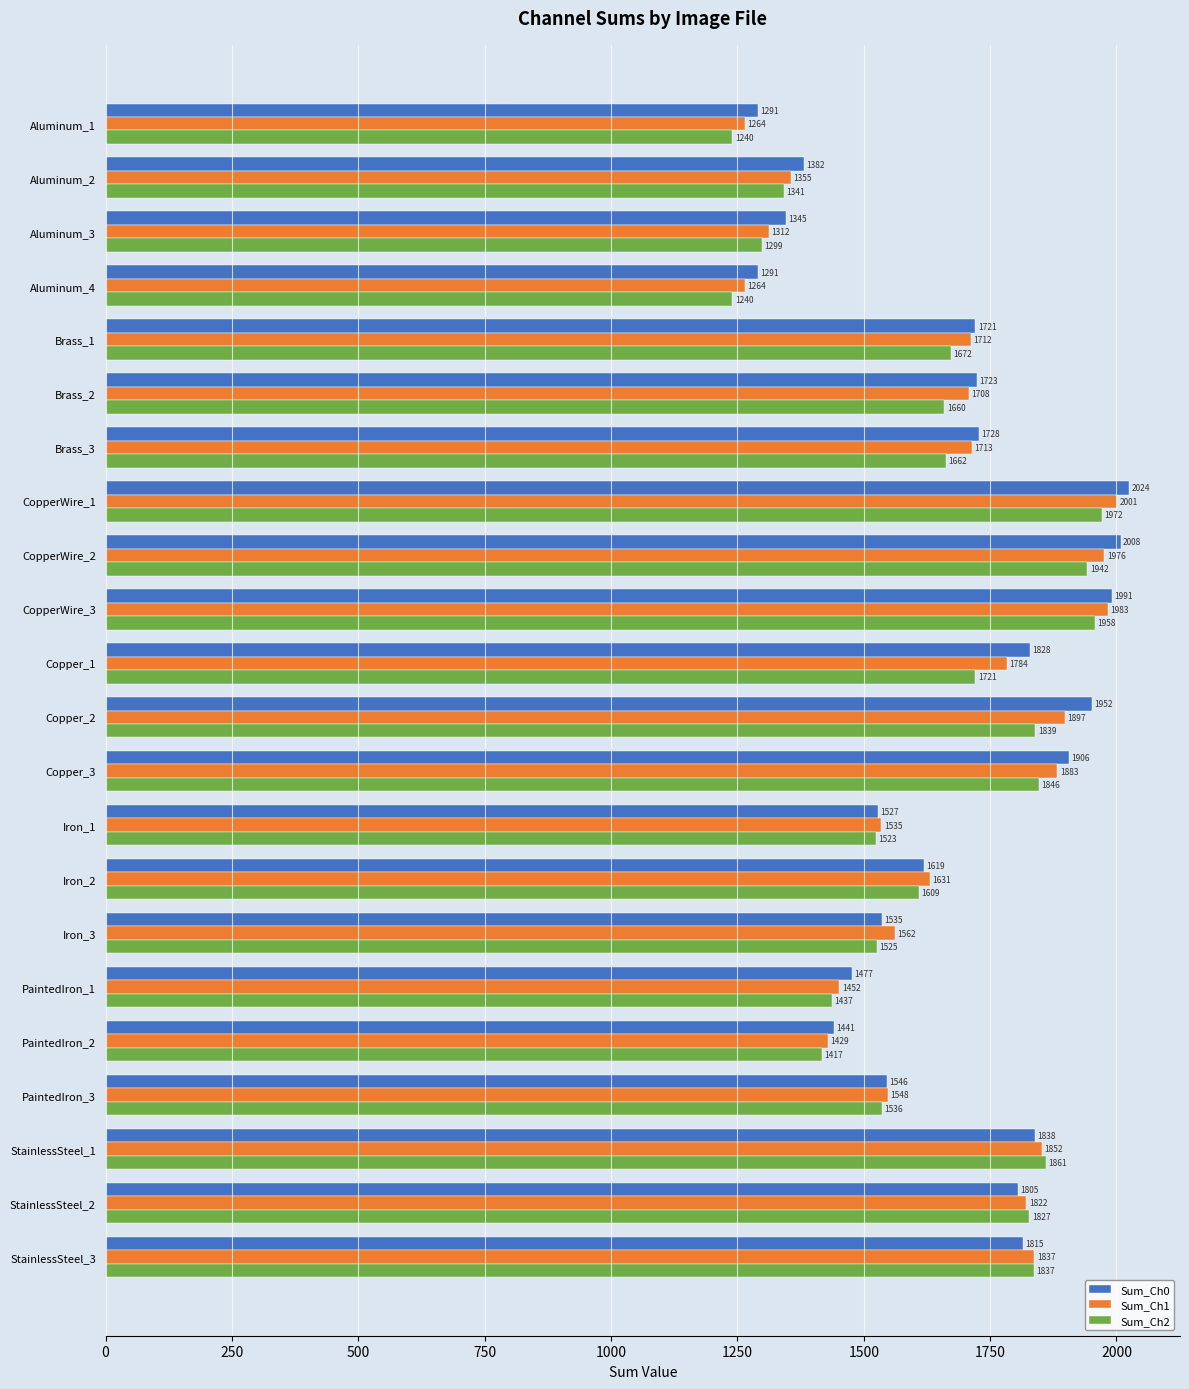

What is the sum of all Sum_Ch2 values?

35964.0